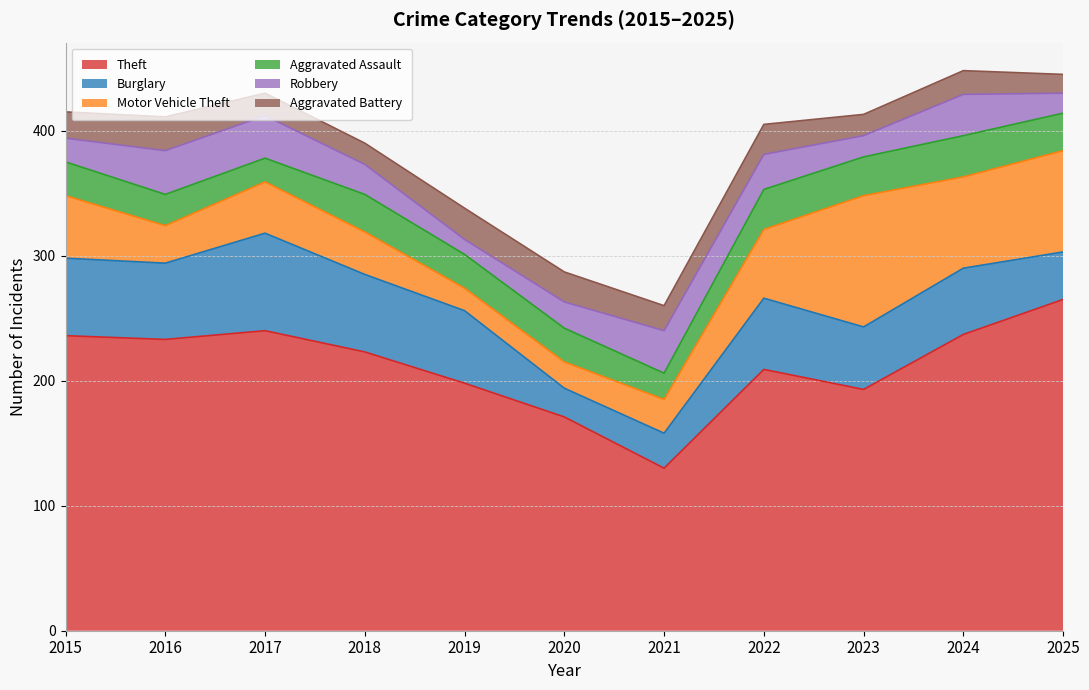

At which label is Motor Vehicle Theft closest to 61?

2022